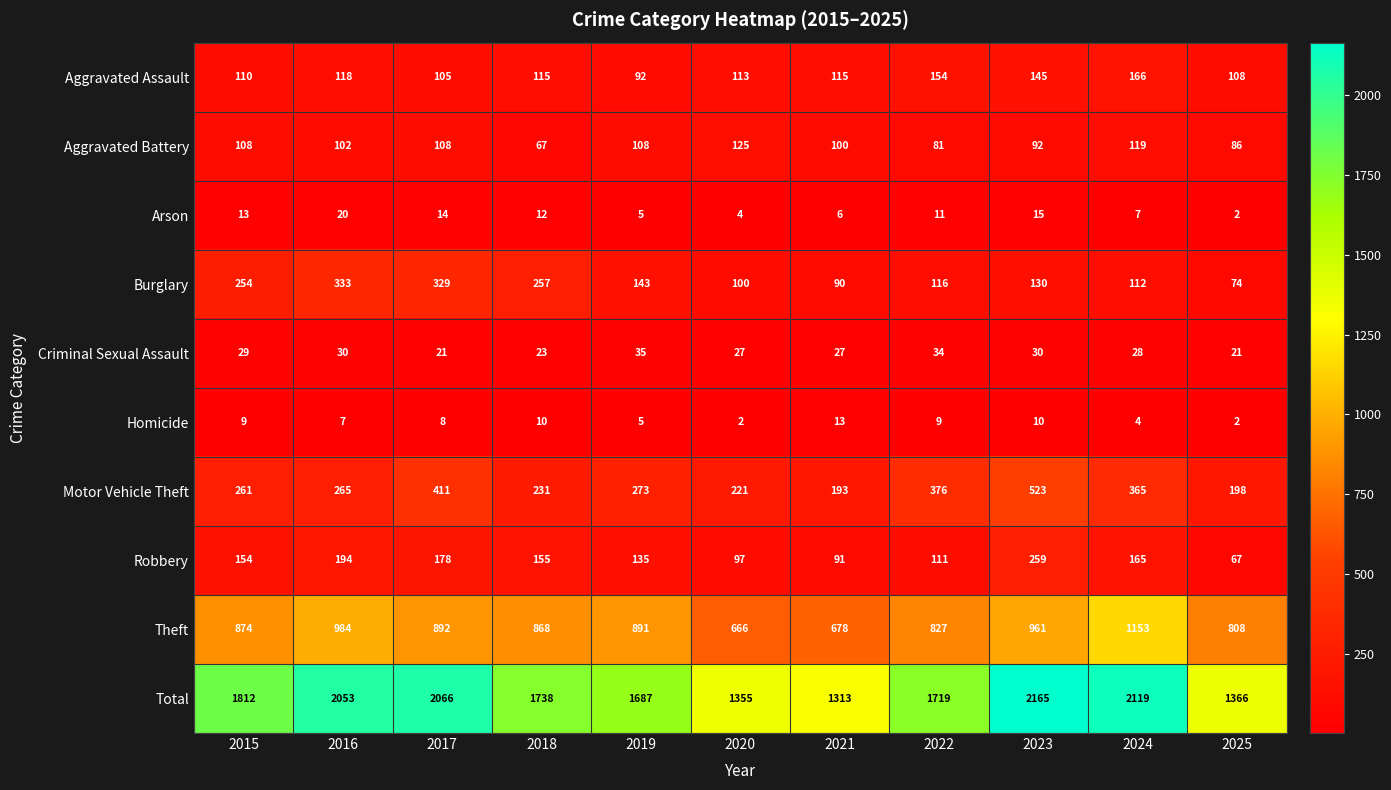

Which series has the largest total across all categories?

Total